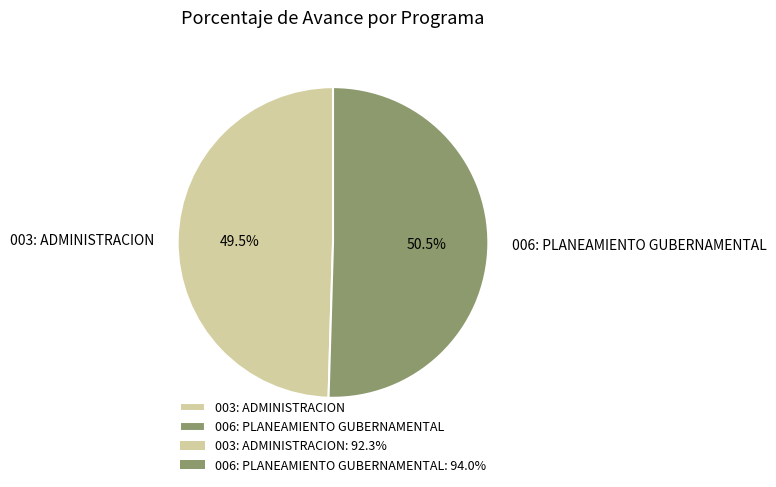

Rank the categories by value from lowest to highest.

003: ADMINISTRACION, 006: PLANEAMIENTO GUBERNAMENTAL